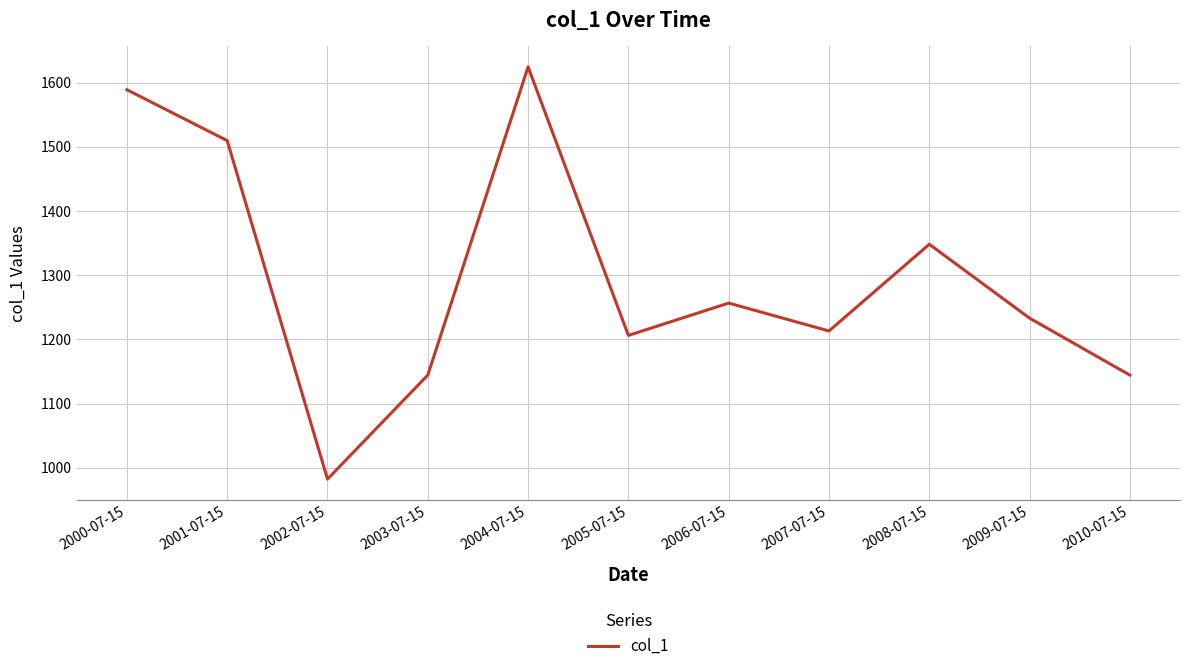

The value at 2004-07-15 is 1624.4. True or false?

True